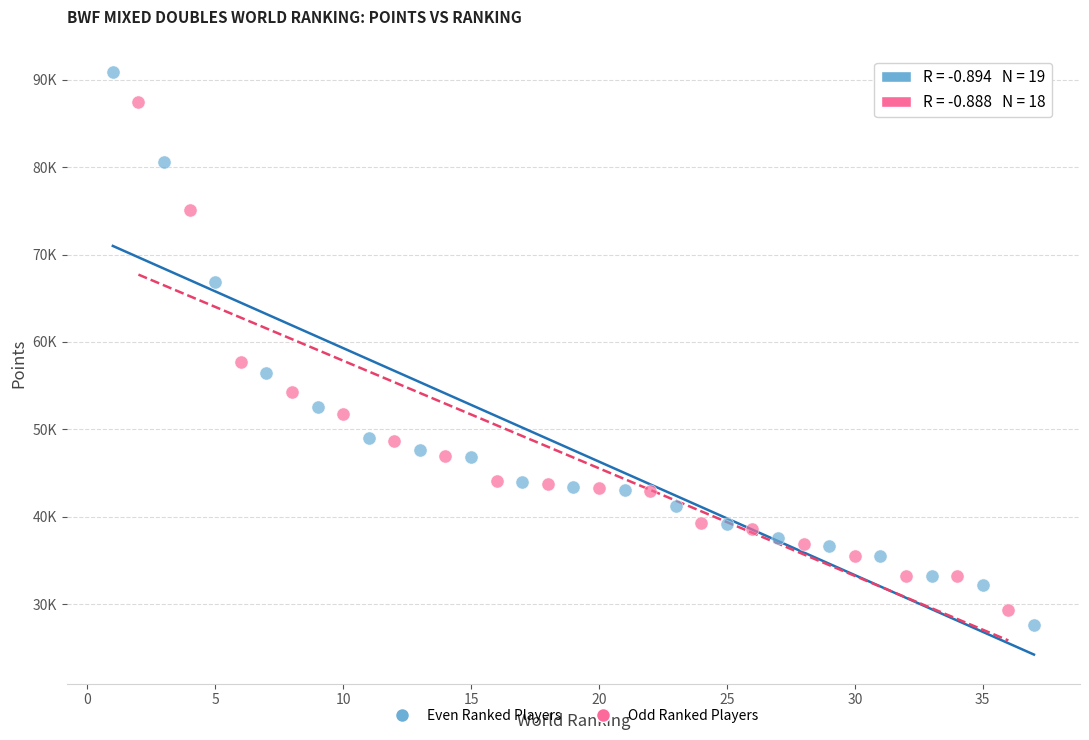

What are all the series names shown in the legend?

Even Ranked Players, Odd Ranked Players